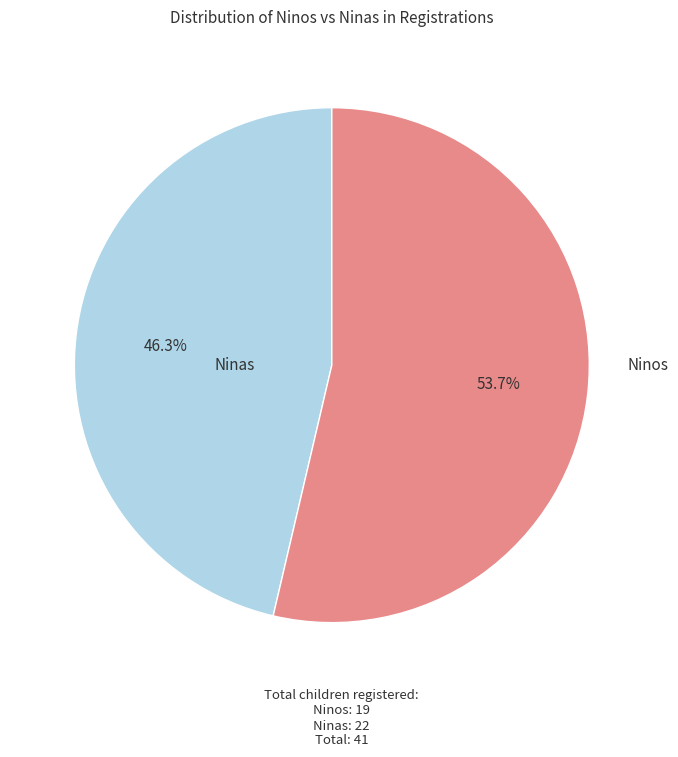

Is there any slice that represents more than half of the pie?

Yes